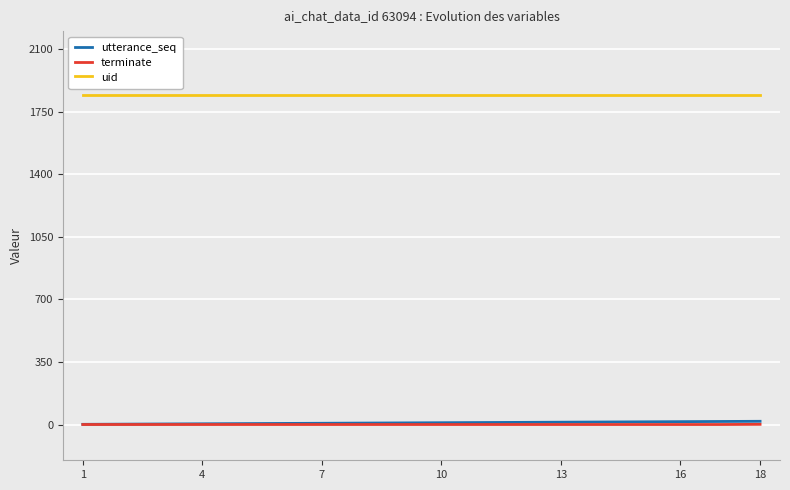

True or false: terminate and utterance_seq cross at least once.

False